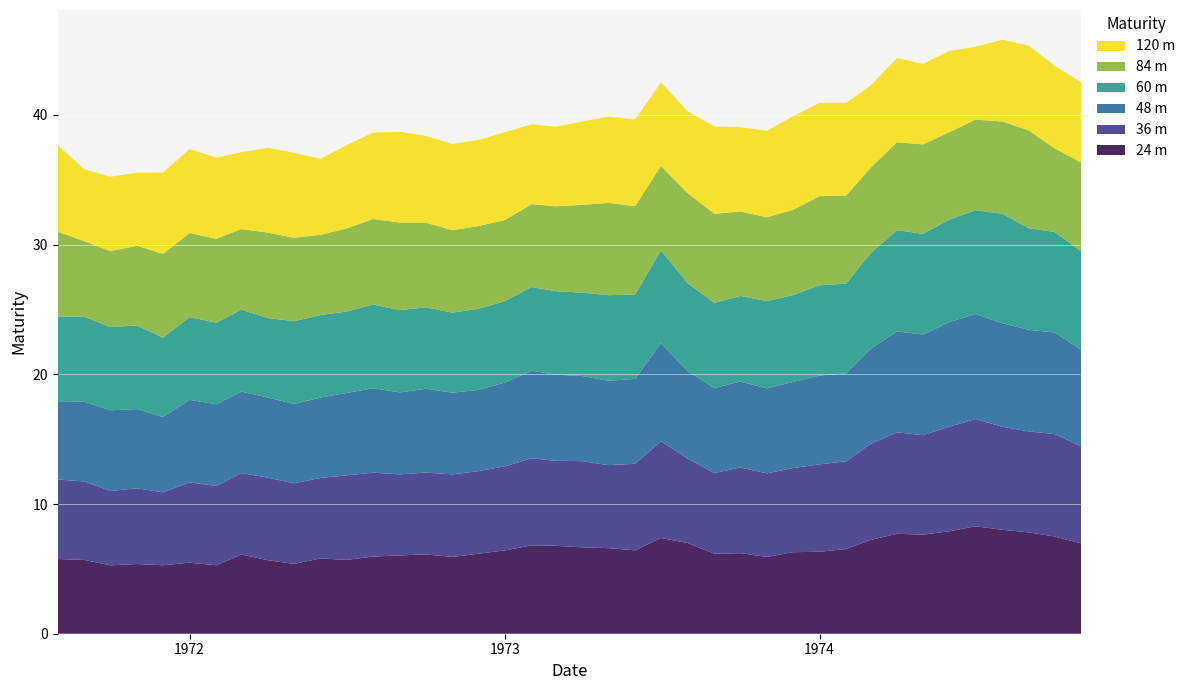

Reading right to left, what are all the values shown in this chart?

24 m: 7.0	7.5	7.8	8.0	8.3	7.9	7.6	7.7	7.2	6.5	6.3	6.3	5.9	6.2	6.2	7.0	7.4	6.4	6.6	6.7	6.8	6.8	6.4	6.2	5.9	6.1	6.0	5.9	5.7	5.8	5.4	5.7	6.1	5.3	5.5	5.3	5.4	5.3	5.7	5.8
36 m: 7.5	7.9	7.8	7.9	8.3	8.1	7.7	7.8	7.4	6.8	6.7	6.5	6.4	6.6	6.2	6.5	7.5	6.7	6.4	6.6	6.6	6.7	6.5	6.4	6.4	6.3	6.2	6.5	6.5	6.2	6.2	6.4	6.3	6.1	6.2	5.6	5.8	5.7	6.1	6.1
48 m: 7.4	7.8	7.8	8.0	8.1	8.1	7.8	7.8	7.3	6.8	6.8	6.6	6.5	6.6	6.6	6.7	7.6	6.5	6.5	6.6	6.6	6.8	6.5	6.3	6.3	6.5	6.3	6.5	6.3	6.2	6.1	6.2	6.3	6.3	6.4	5.8	6.1	6.2	6.2	6.0
60 m: 7.6	7.7	7.8	8.4	8.0	7.9	7.8	7.8	7.4	6.9	7.0	6.7	6.7	6.6	6.6	6.8	7.2	6.5	6.6	6.4	6.4	6.5	6.3	6.3	6.2	6.3	6.3	6.5	6.3	6.4	6.4	6.1	6.3	6.3	6.4	6.1	6.4	6.4	6.5	6.5
84 m: 6.9	6.4	7.5	7.1	7.0	6.7	6.9	6.8	6.6	6.8	6.9	6.6	6.5	6.5	6.9	6.9	6.5	6.8	7.1	6.8	6.5	6.4	6.3	6.4	6.4	6.5	6.8	6.6	6.4	6.2	6.4	6.6	6.2	6.5	6.5	6.5	6.2	5.9	5.8	6.5
120 m: 6.2	6.4	6.5	6.3	5.6	6.3	6.2	6.5	6.3	7.2	7.2	7.2	6.7	6.5	6.7	6.3	6.4	6.7	6.7	6.4	6.1	6.2	6.8	6.6	6.7	6.7	7.0	6.7	6.4	5.9	6.6	6.5	5.9	6.3	6.5	6.3	5.6	5.7	5.5	6.7